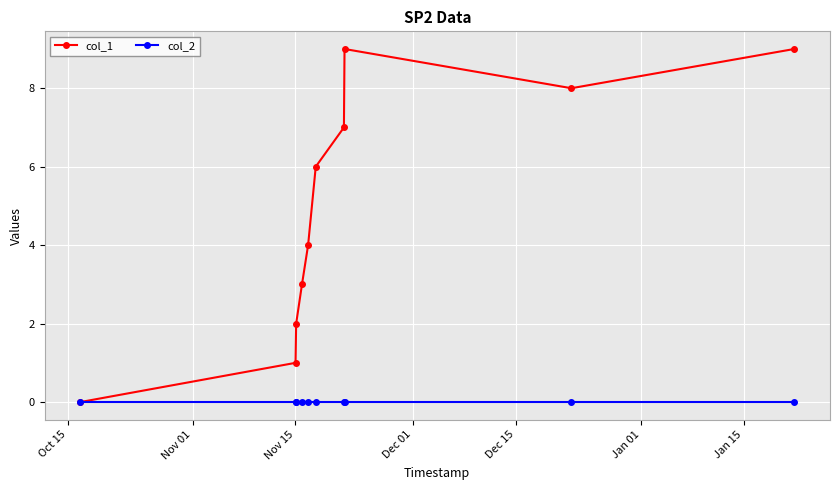

Reading left to right, list all the values displayed in this chart.

col_1: 0	1	2	3	4	6	7	9	8	9
col_2: 0	0	0	0	0	0	0	0	0	0